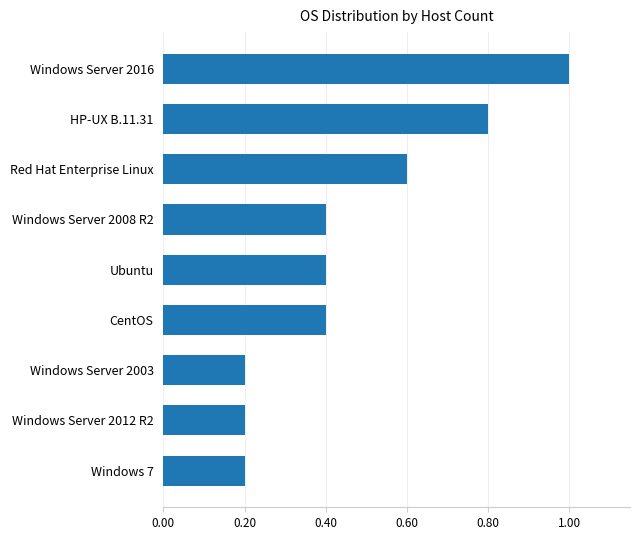

Does the chart contain any negative values?

No